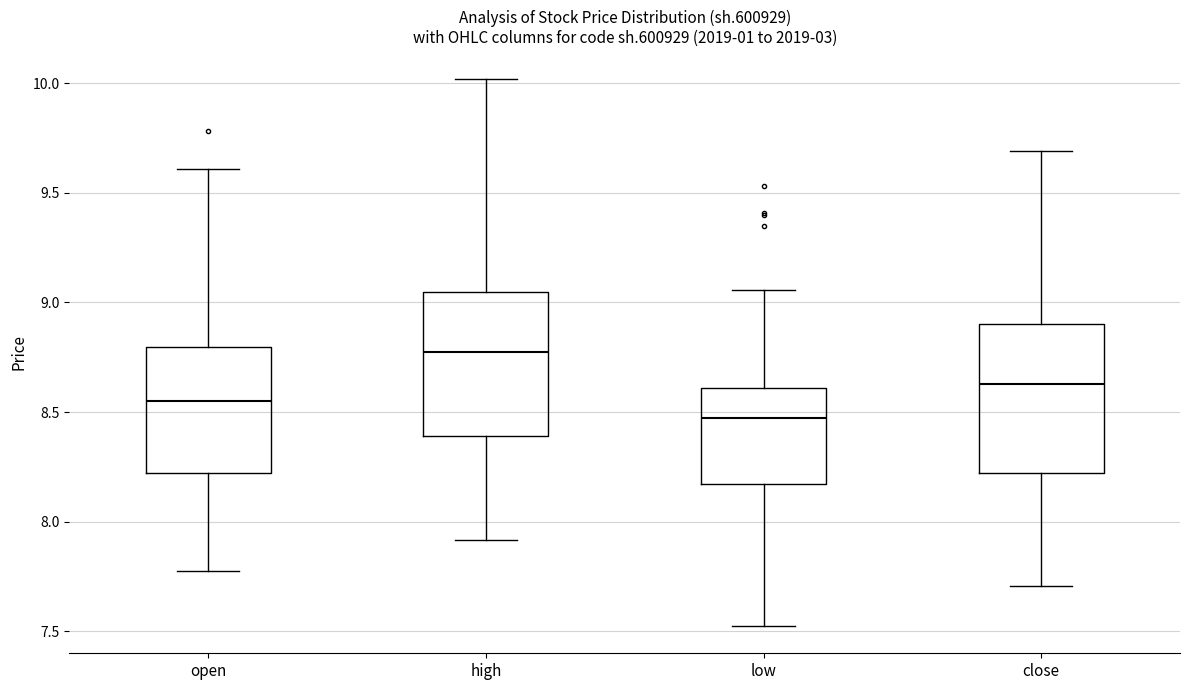

Reading left to right, transcribe this box plot: for each box, give where its median line is, the range the box spans, and where its two whiskers end, as read against the y-axis. The values are not printed on the chart, so give them approximately, as read against the axis.

open: median 8.55, box 8.20 to 8.80, whiskers 7.75 to 9.60
high: median 8.75, box 8.40 to 9.05, whiskers 7.90 to 10.00
low: median 8.45, box 8.15 to 8.60, whiskers 7.50 to 9.05
close: median 8.65, box 8.20 to 8.90, whiskers 7.70 to 9.70